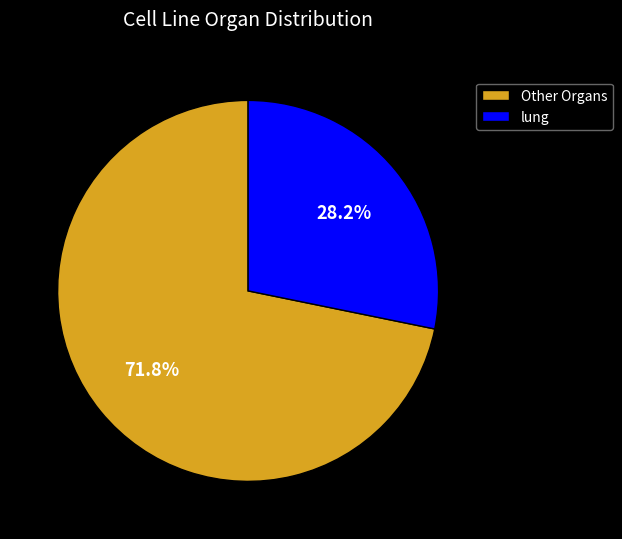

To the nearest percent, what is the average slice percentage?

50%